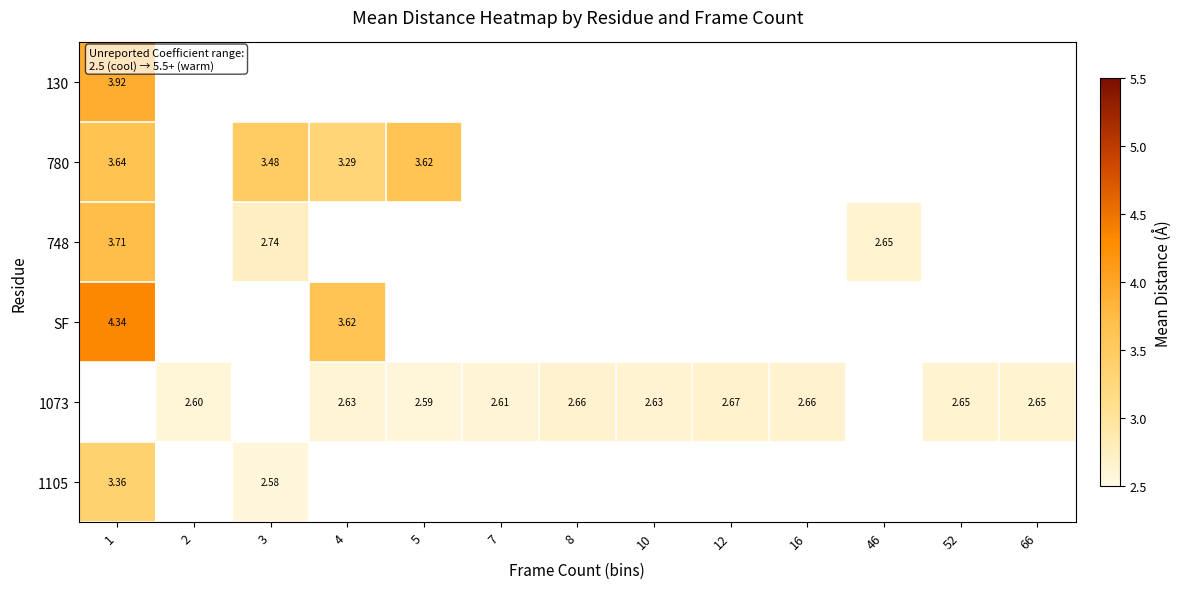

At how many categories does at least one series exceed 2?

13